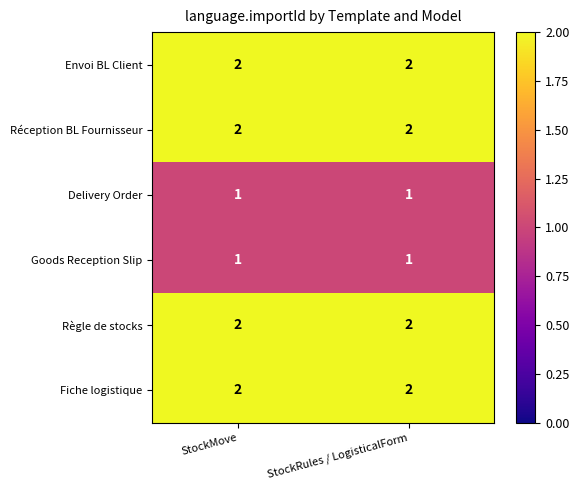

How many data points does each series have?

2